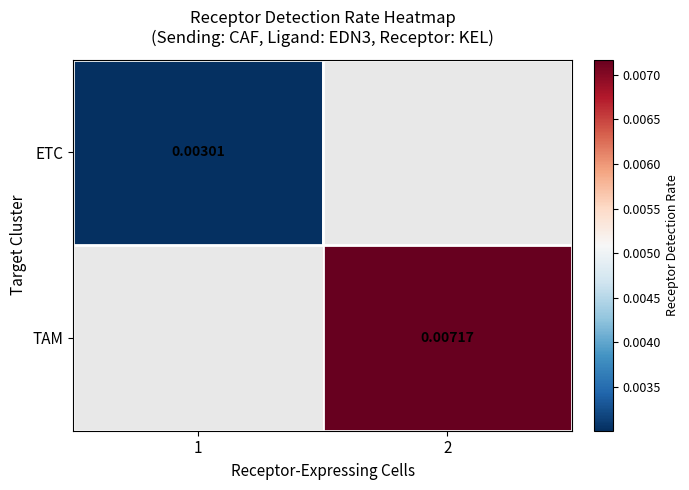

Is the value of ETC at 1 greater than the value of TAM at 2?

No